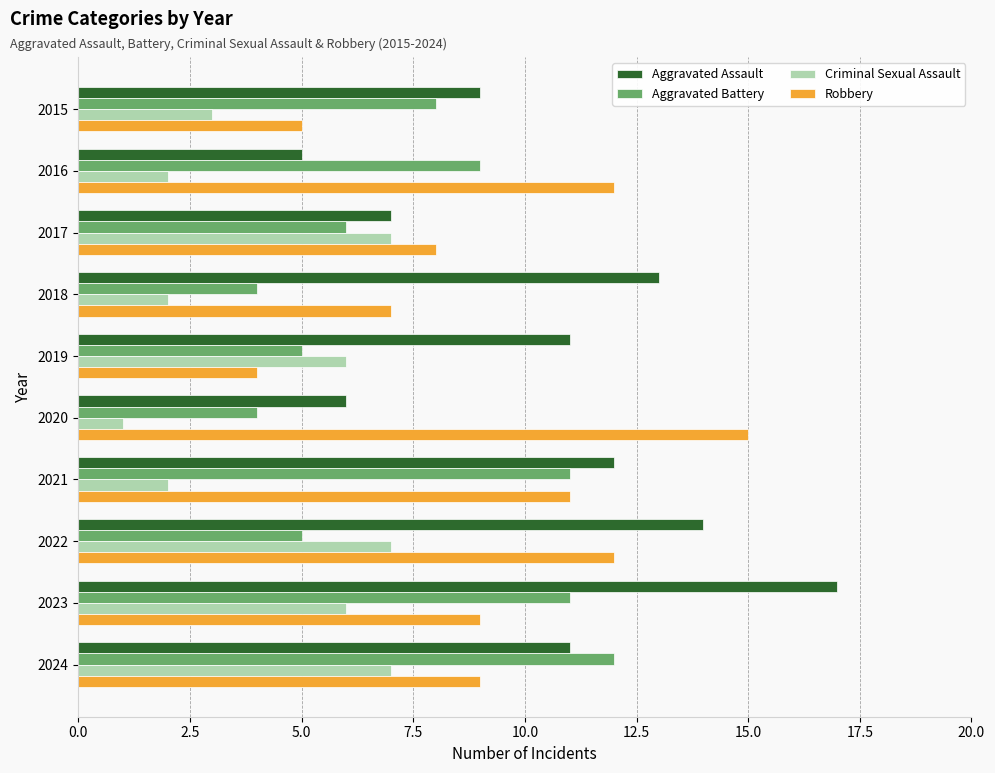

At which category does the chart reach its minimum across all series?

2020